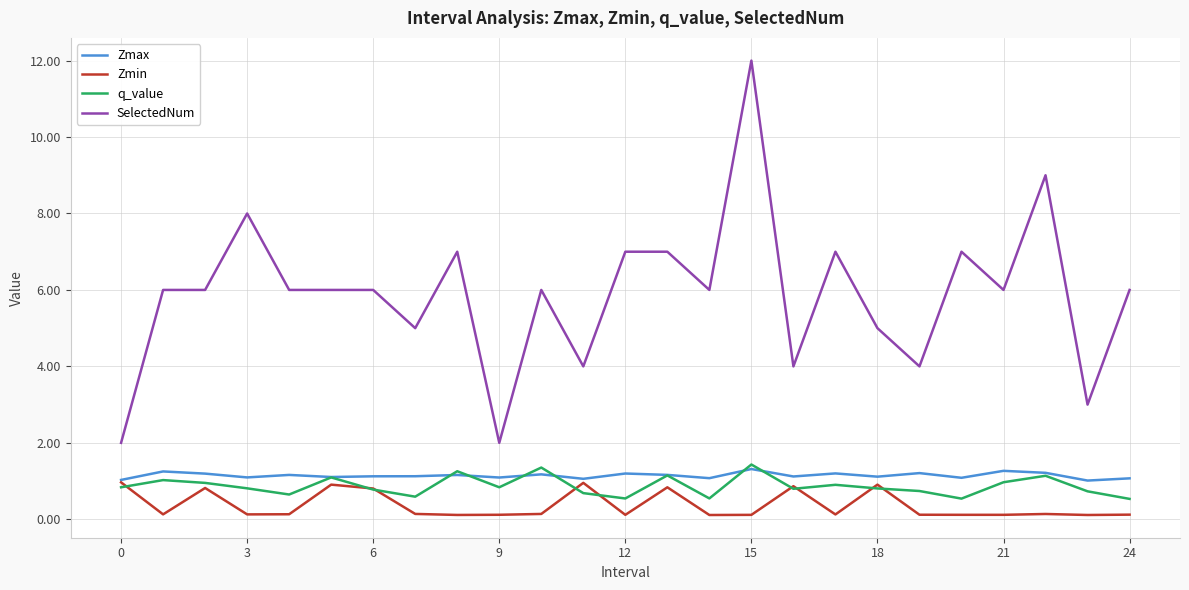

What is the highest value of the q_value series?

1.4